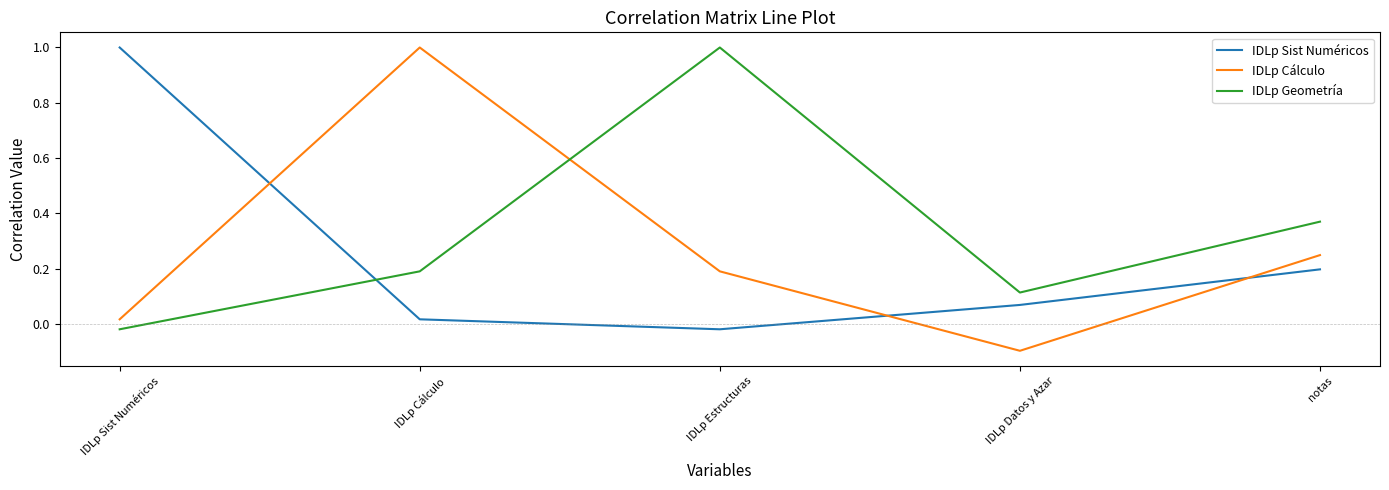

What is the sum of all IDLp Sist Numéricos values?

1.3